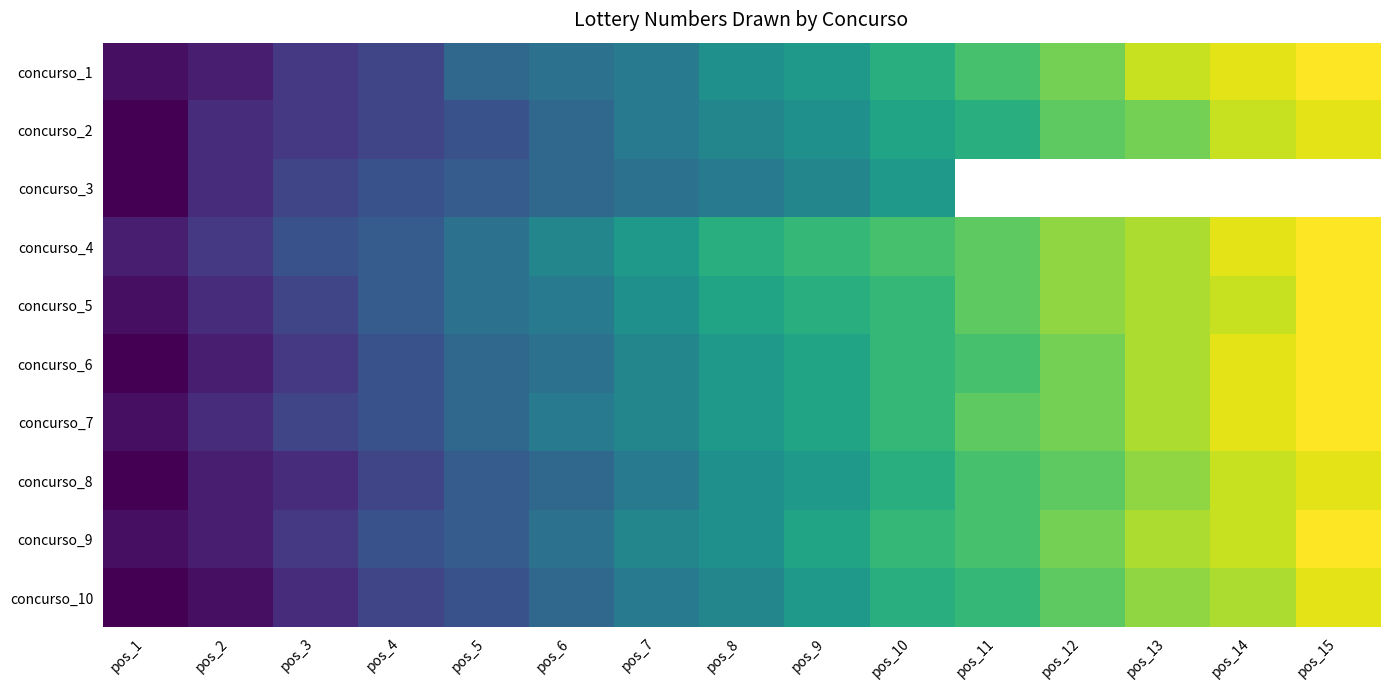

What is the difference between the concurso_10 values at pos_13 and pos_10?

5.0